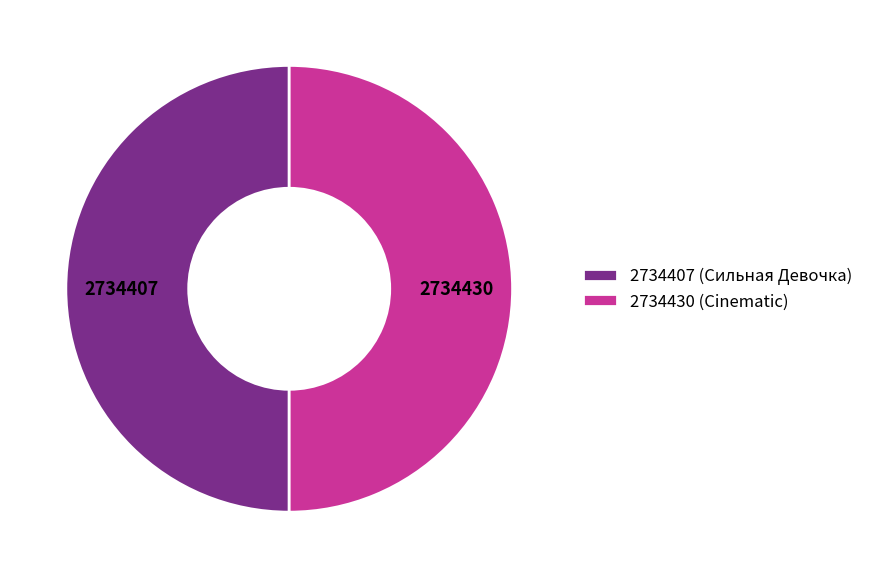

True or false: 2734407 (Сильная Девочка) accounts for 63% of the total.

False